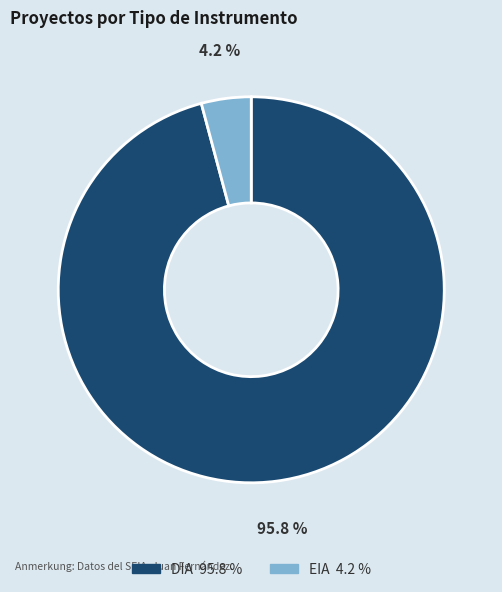

Which has a higher value, DIA or EIA?

DIA